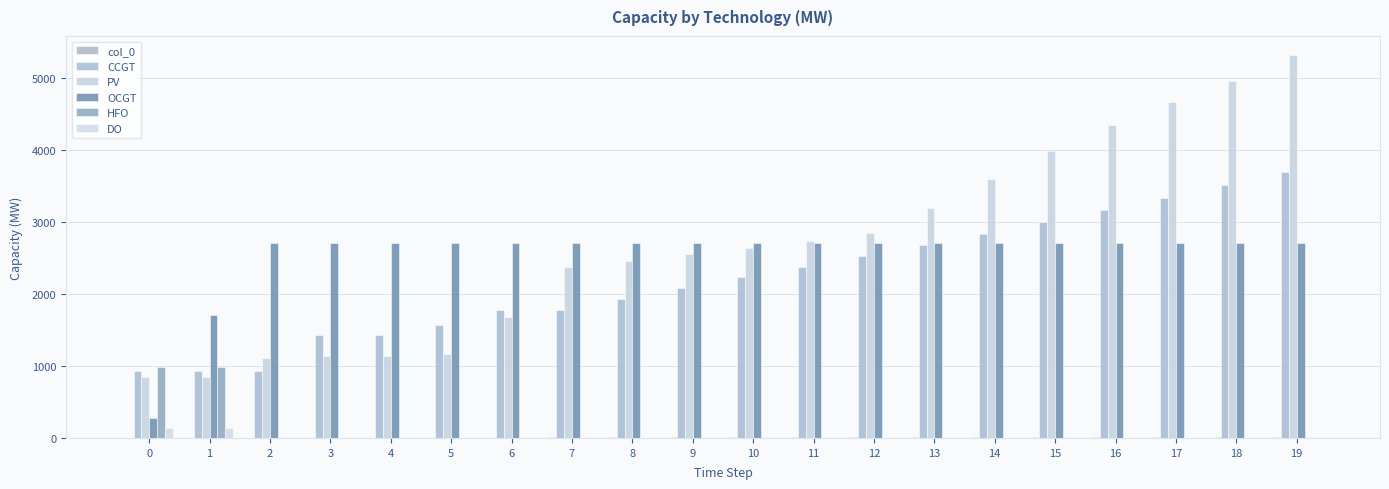

What is the sum of all OCGT values?

50662